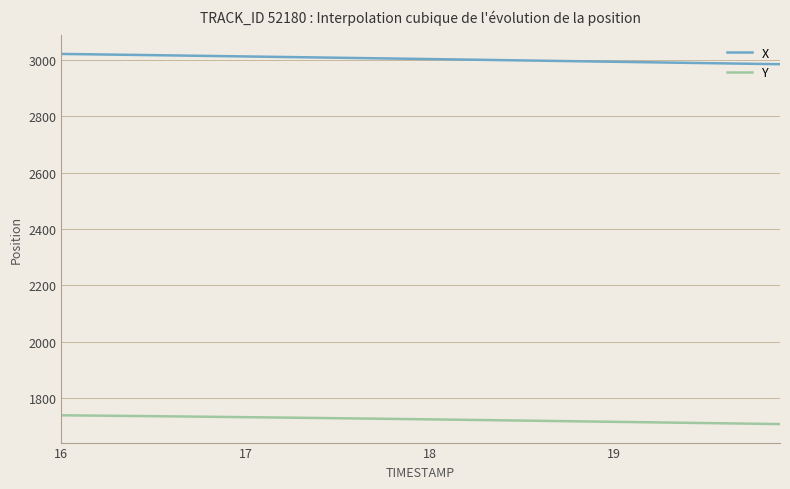

Which series has the largest total across all categories?

X